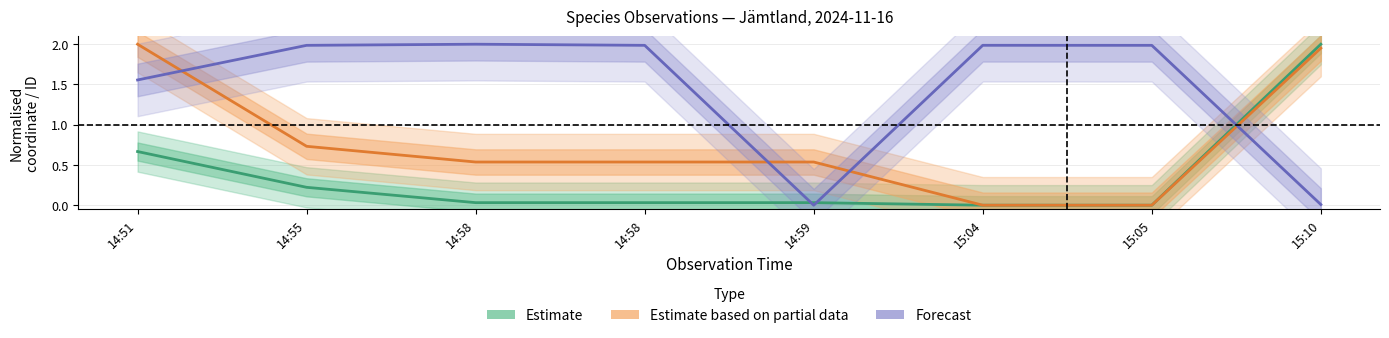

True or false: Estimate and Estimate based on partial data cross at least once.

False